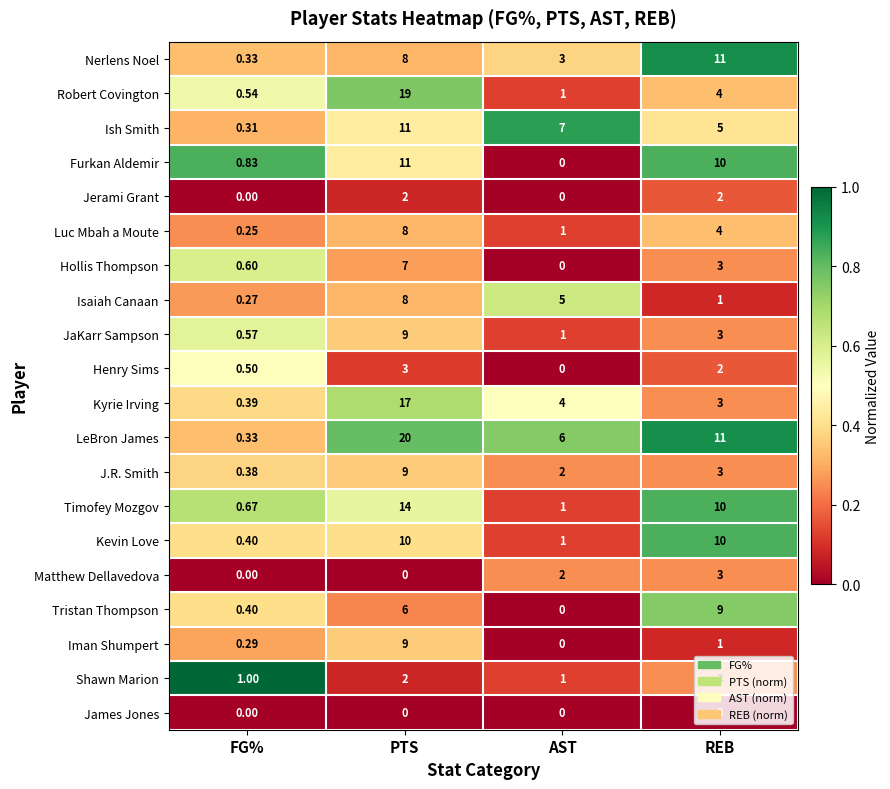

Which series has the largest range (max minus min)?

LeBron James